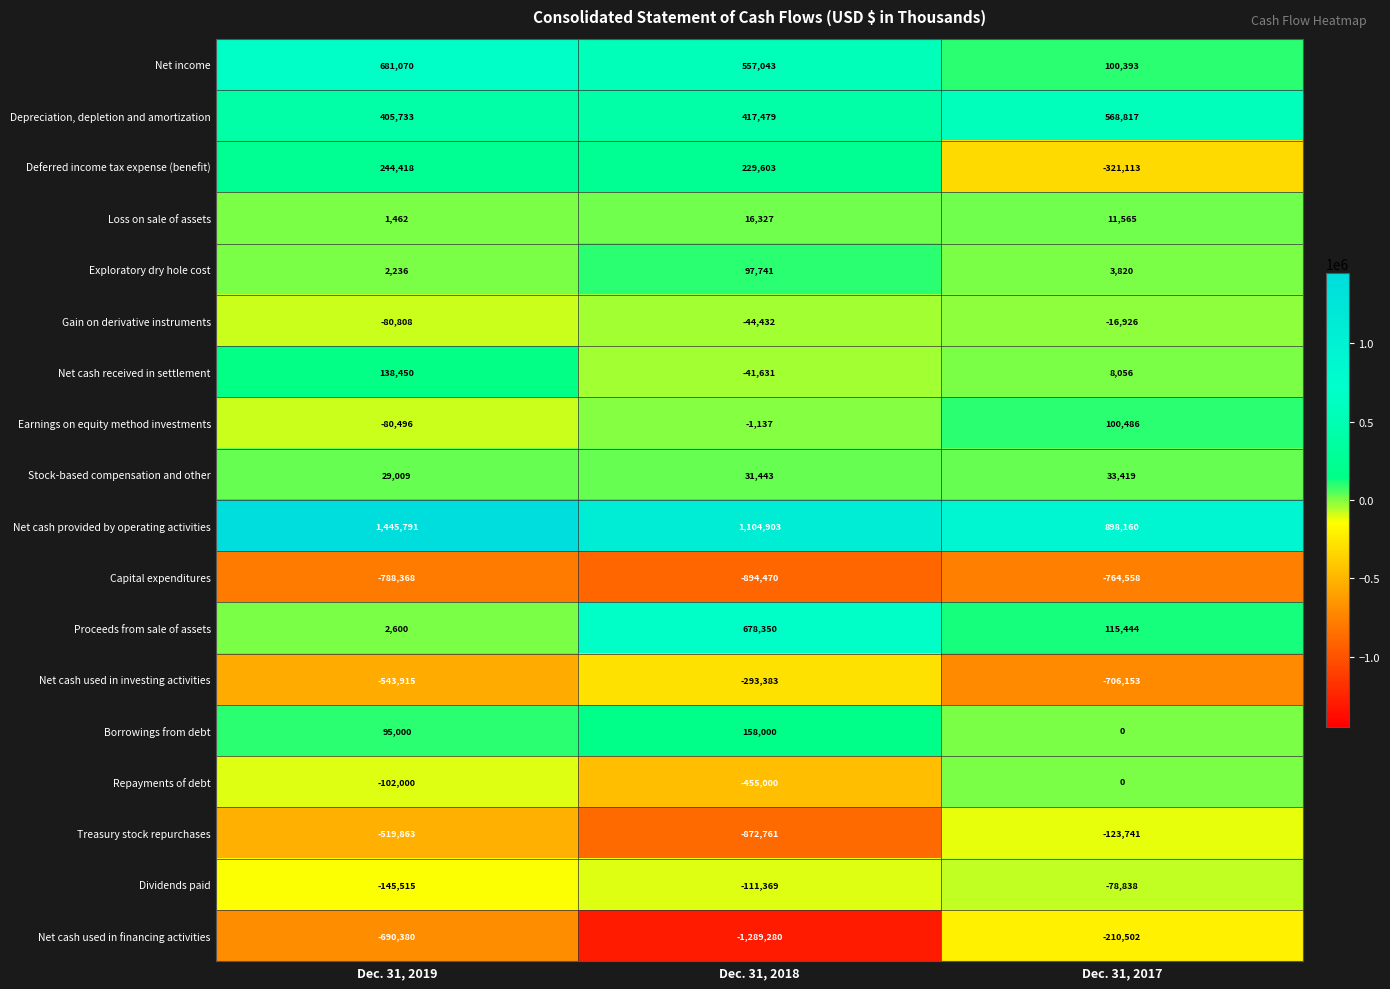

What is the difference between the Depreciation, depletion and amortization values at Dec. 31, 2018 and Dec. 31, 2019?

11746